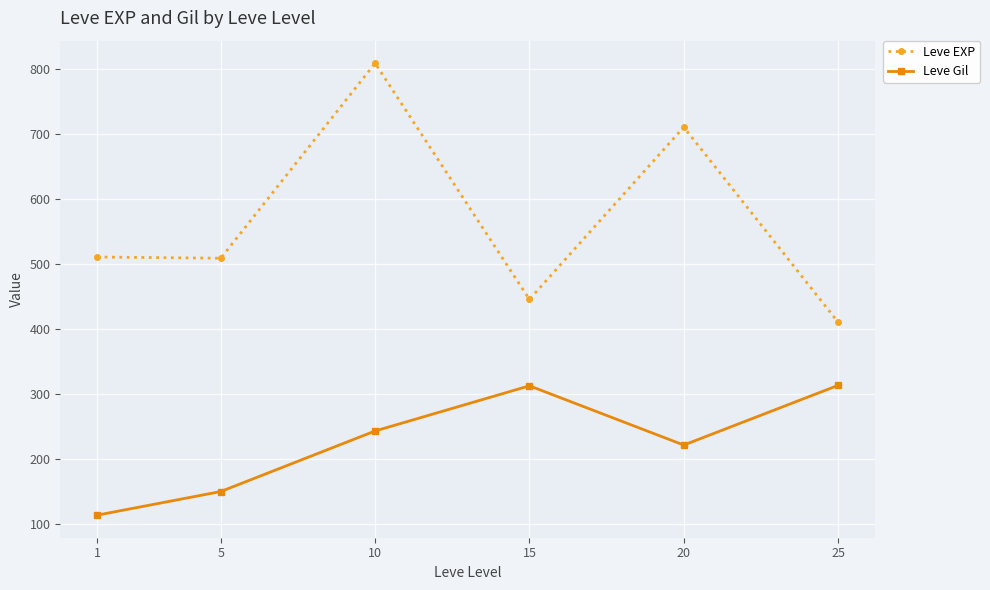

List the series in order of their peak value, highest first.

Leve EXP, Leve Gil